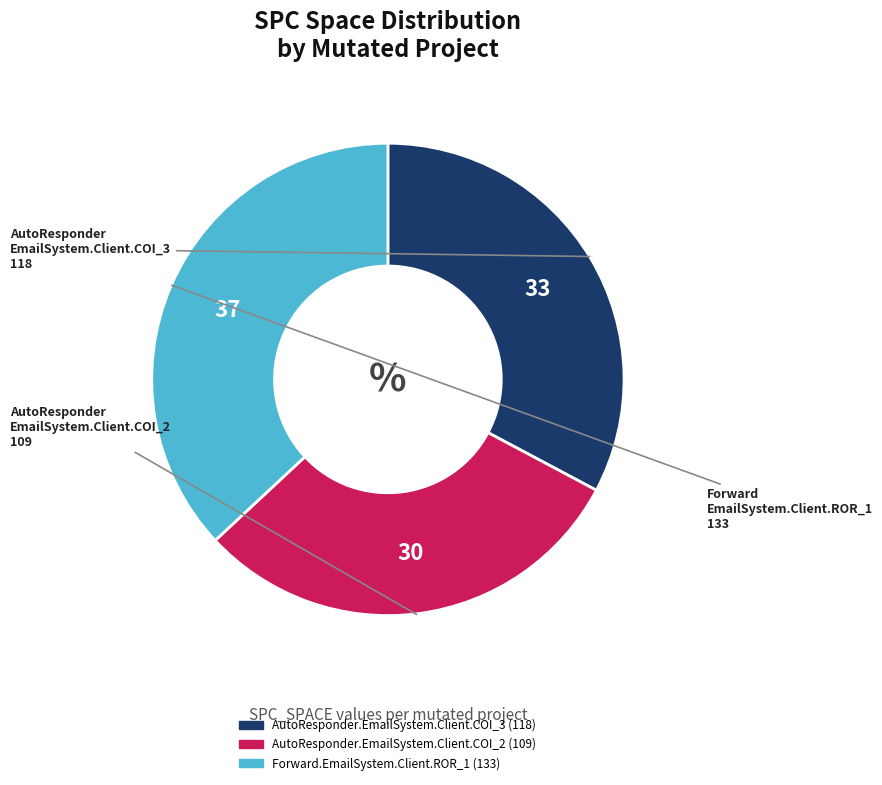

Is it true that Forward.EmailSystem.Client.ROR_1 is 25% of the pie?

False